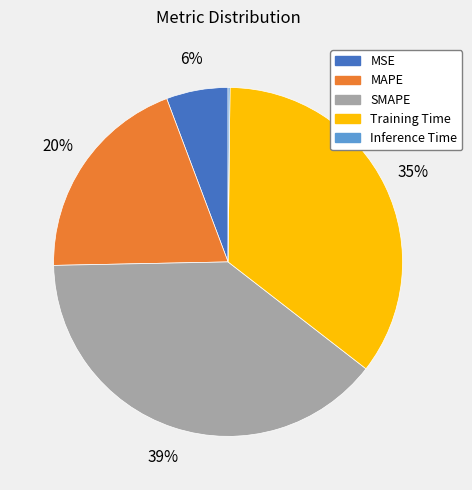

To the nearest percent, what portion does Training Time represent?

35%